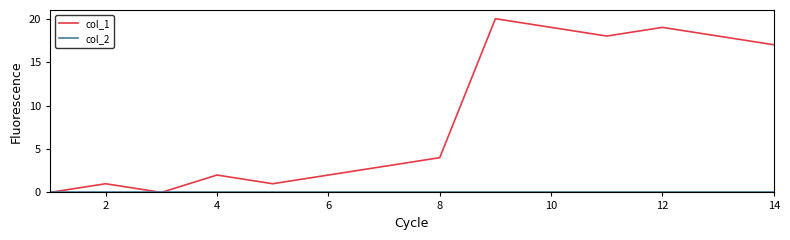

Which series has the largest range (max minus min)?

col_1